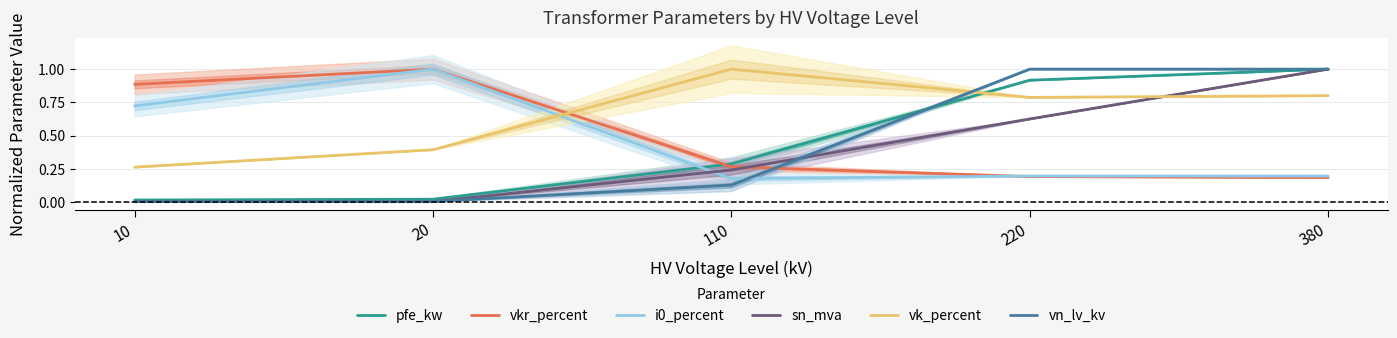

At 380, list the series in order from smallest to largest.

vkr_percent, i0_percent, vk_percent, pfe_kw, sn_mva, vn_lv_kv